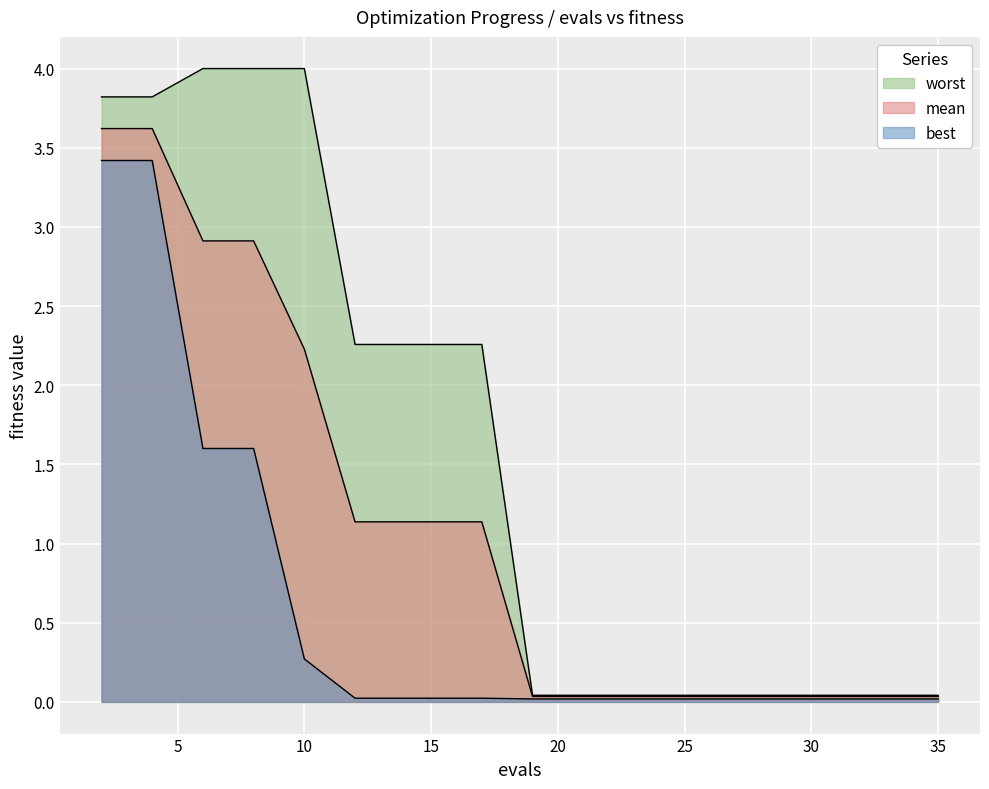

Rank the series at 17 from highest to lowest value.

worst, mean, best